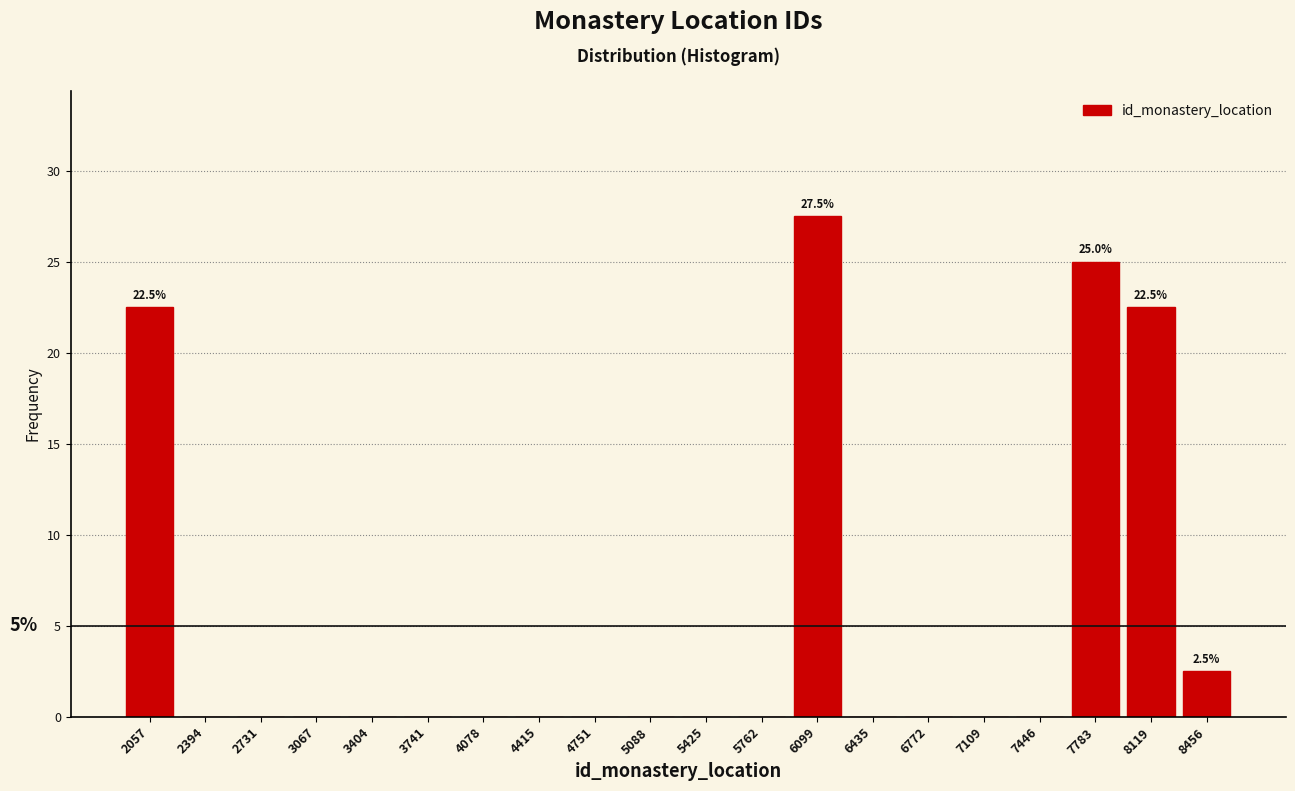

Over which range of the x-axis is the bar tallest?

5950 to 6250